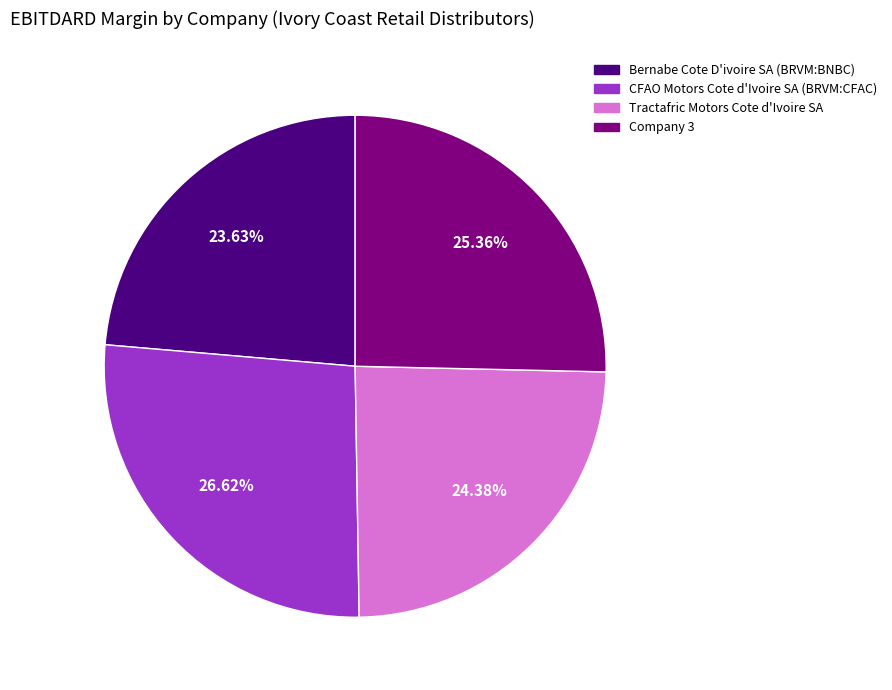

How many slices are in this pie chart?

4